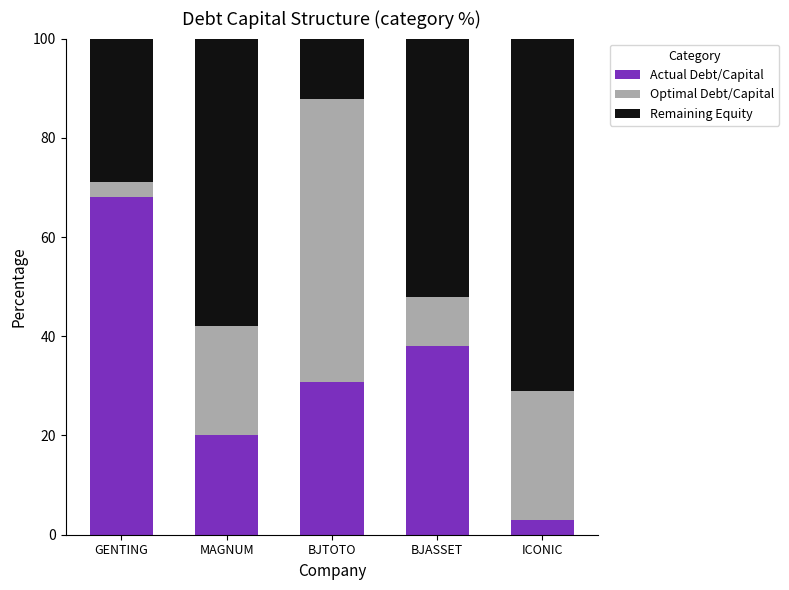

Reading right to left, list the values for the Actual Debt/Capital series.

ICONIC=2.9	BJASSET=38.1	BJTOTO=30.8	MAGNUM=20.1	GENTING=68.1